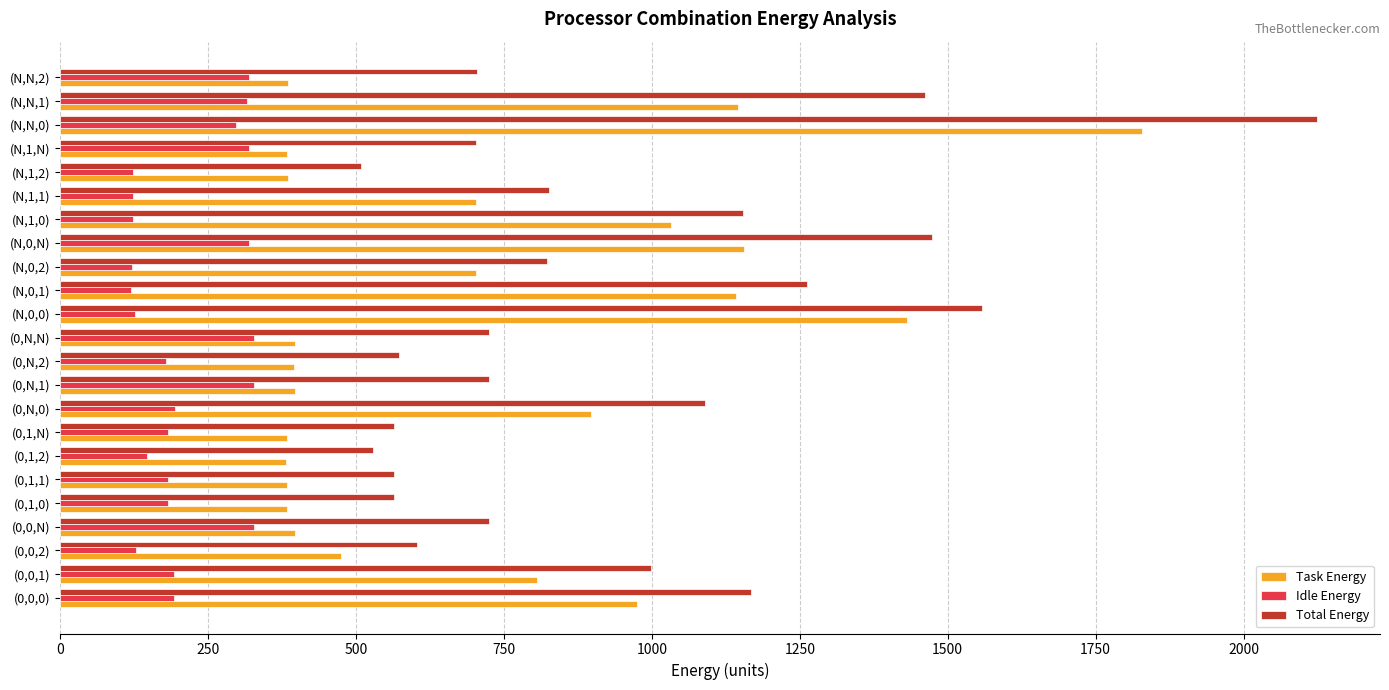

Which series has the largest total across all categories?

Total Energy